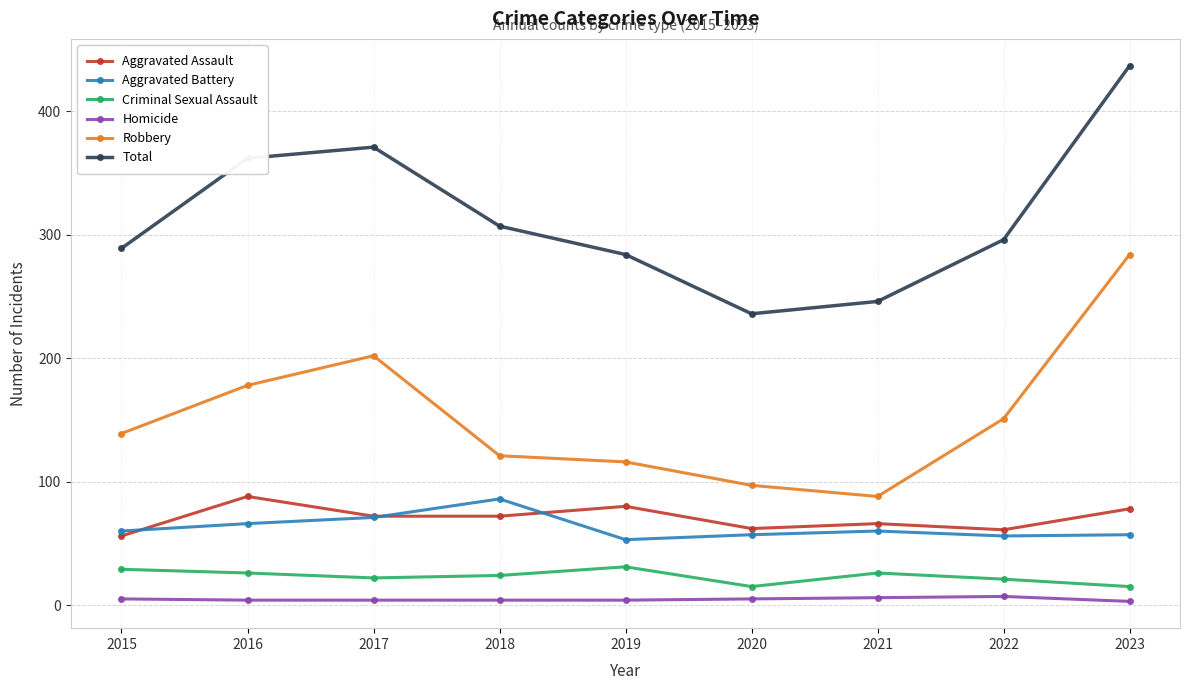

Where is the first local minimum for Aggravated Battery?

2019